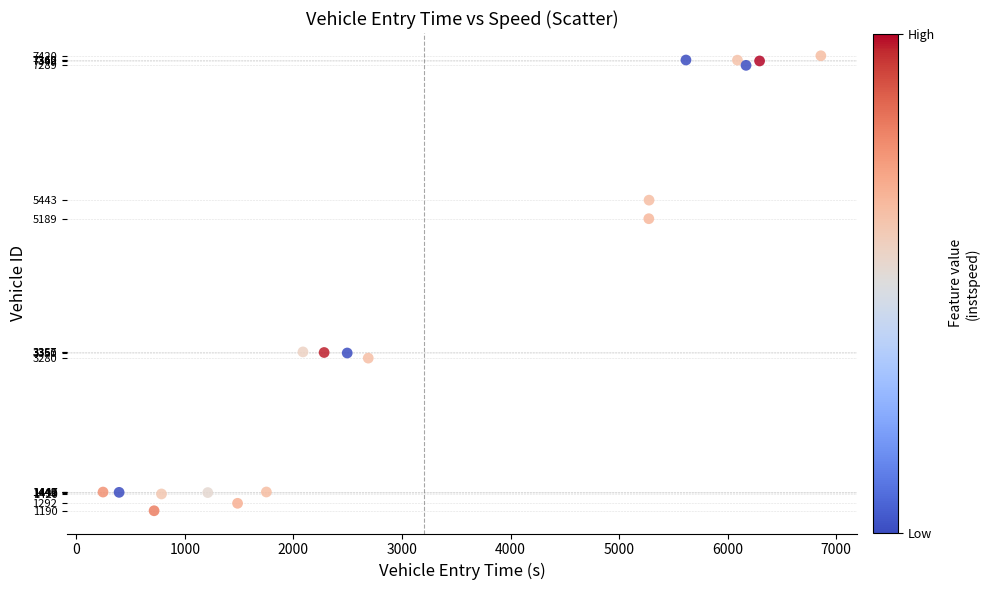

What is the range of Y values (max minus min)?

6230